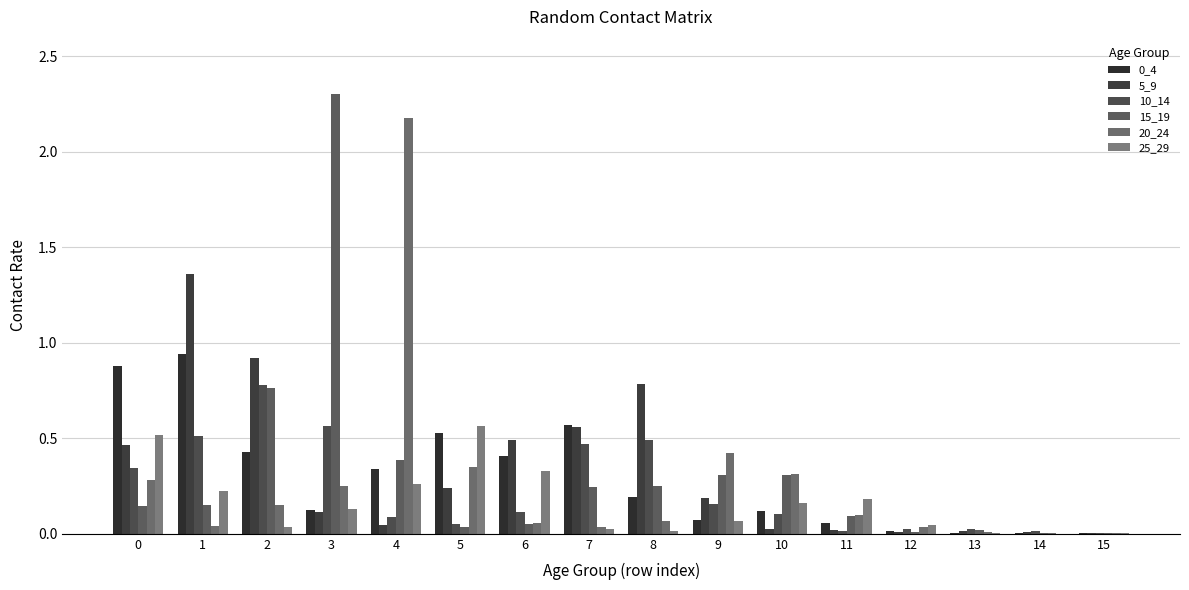

At which category does the chart reach its peak across all series?

3